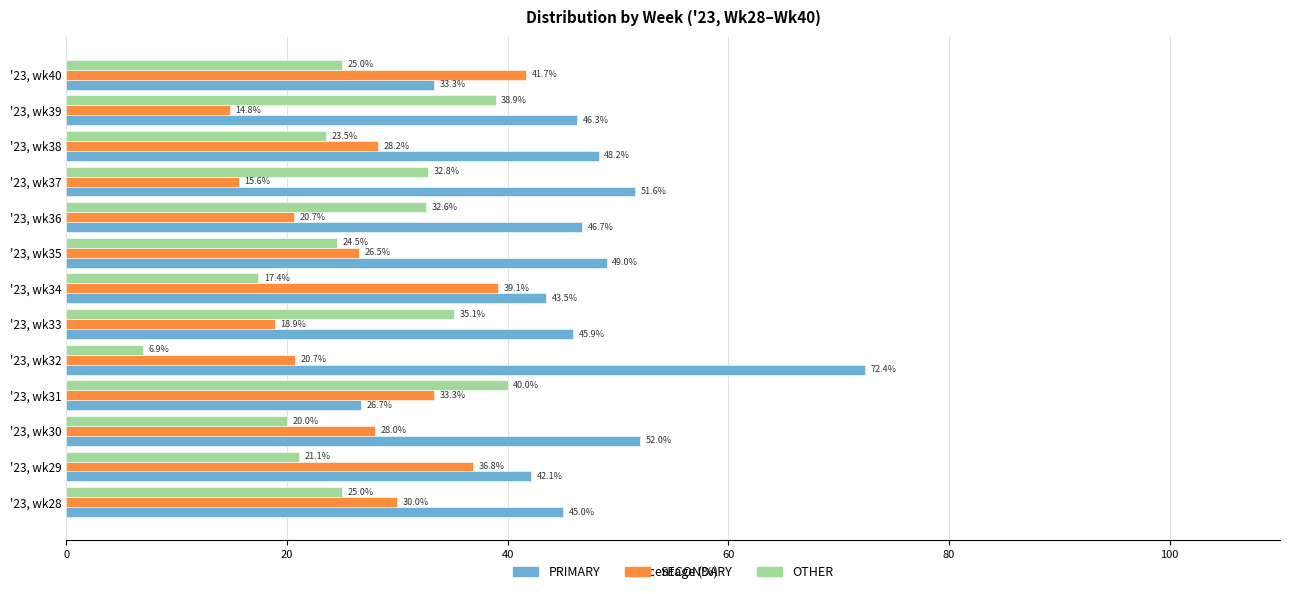

What value does the PRIMARY series have at '23, wk36?

46.7